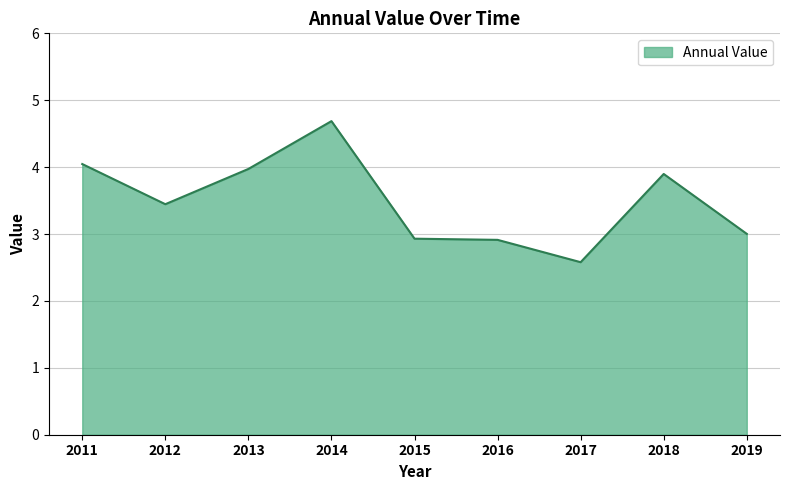

What is the approximate value at 2014?

4.7